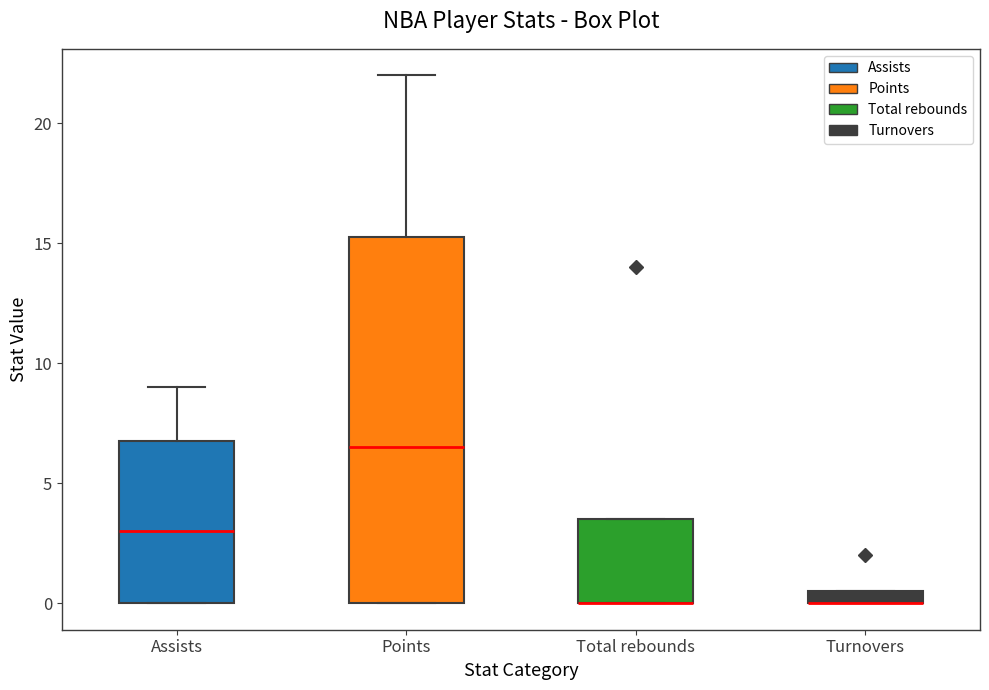

Which box is the tallest, from its lower edge to its upper edge?

Points